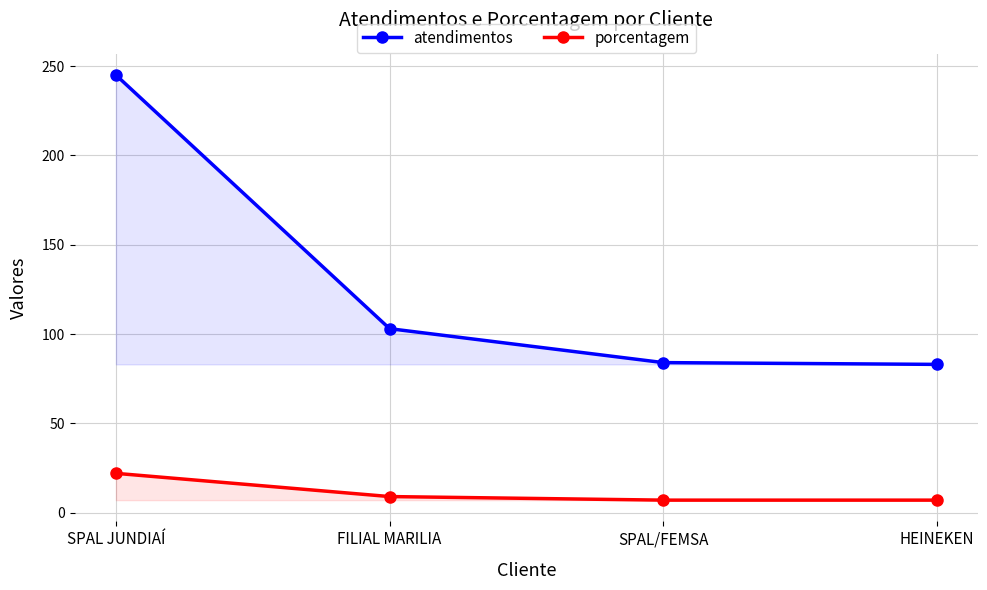

Reading right to left, extract all data points from this chart.

atendimentos: HEINEKEN=83	SPAL/FEMSA=84	FILIAL MARILIA=103	SPAL JUNDIAÍ=245
porcentagem: HEINEKEN=7	SPAL/FEMSA=7	FILIAL MARILIA=9	SPAL JUNDIAÍ=22